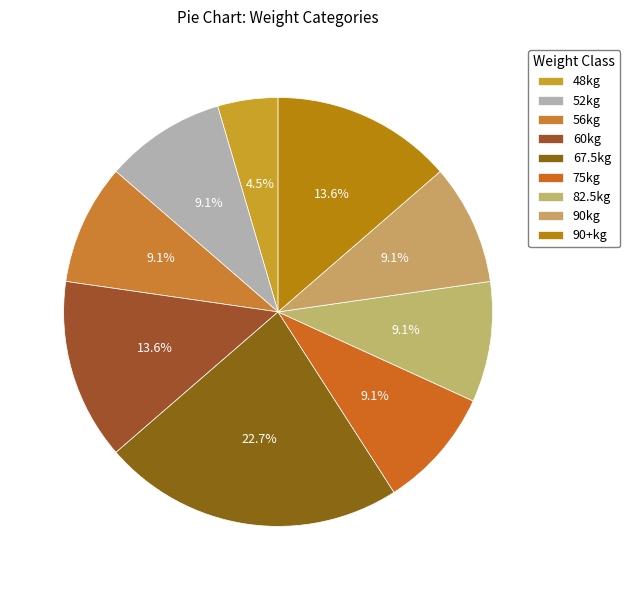

Count the number of slices in the pie.

9